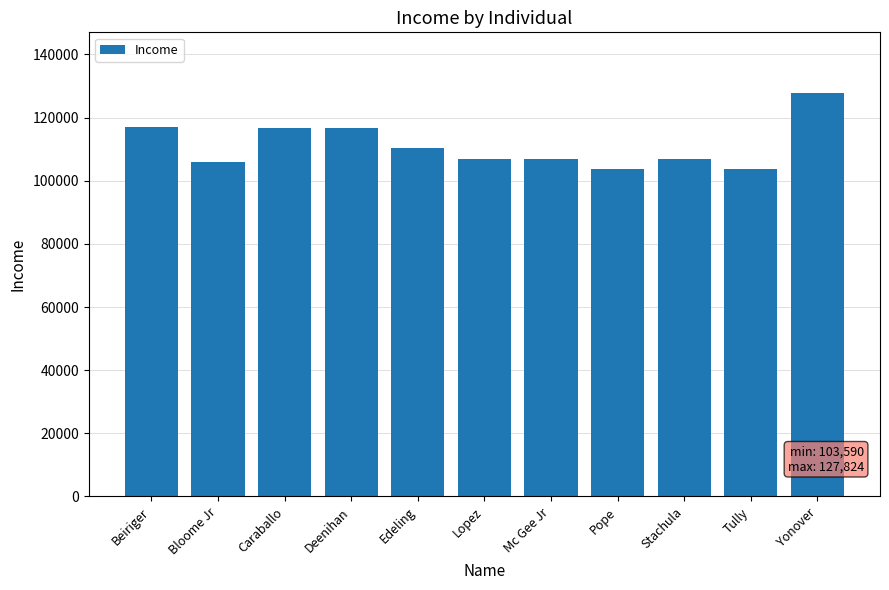

Read the value at Tully, to the nearest 100.

103600